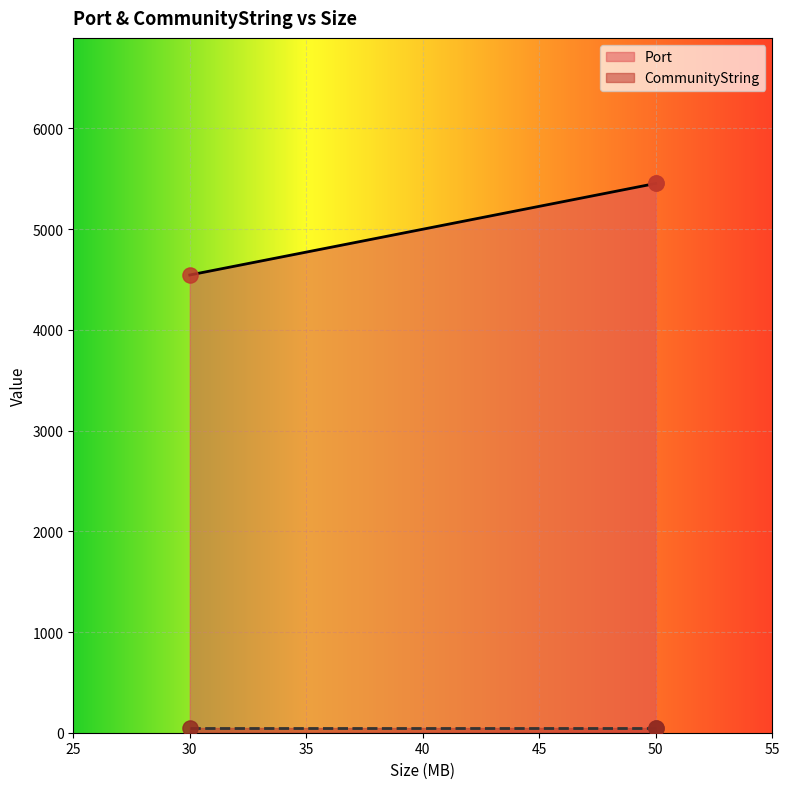

Approximately how many times larger is the value at 30 compared to 50?

0.8